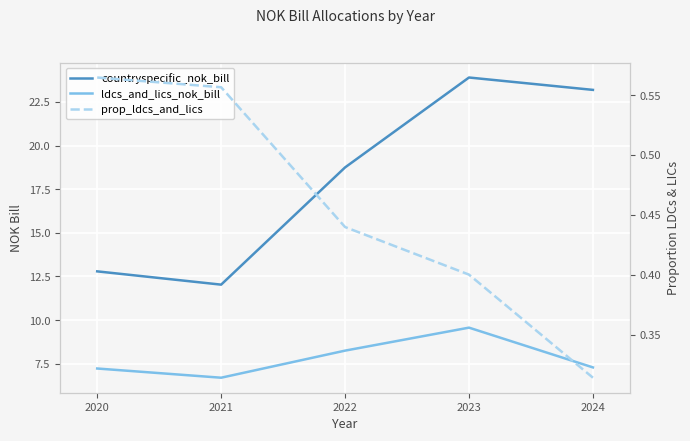

Between 2021 and 2022, which series saw the biggest shift?

countryspecific_nok_bill